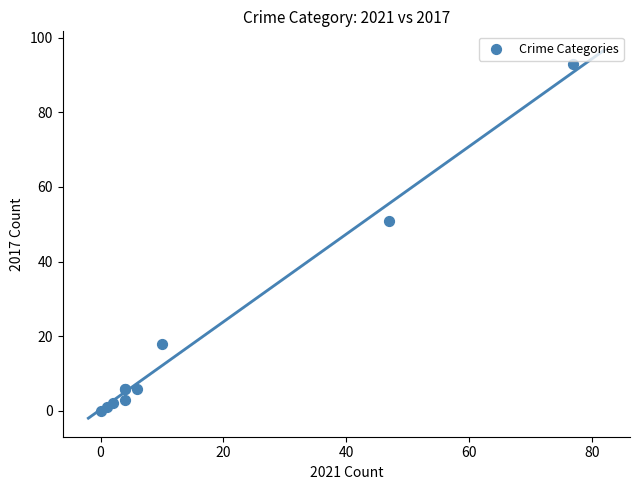

What Y value in the scatter plot is closest to 46?

51